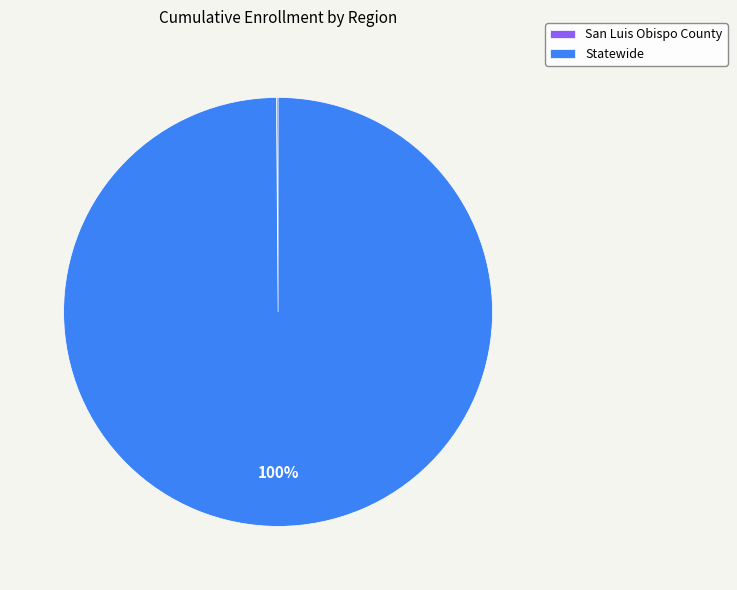

What is the largest slice in the pie chart?

Statewide